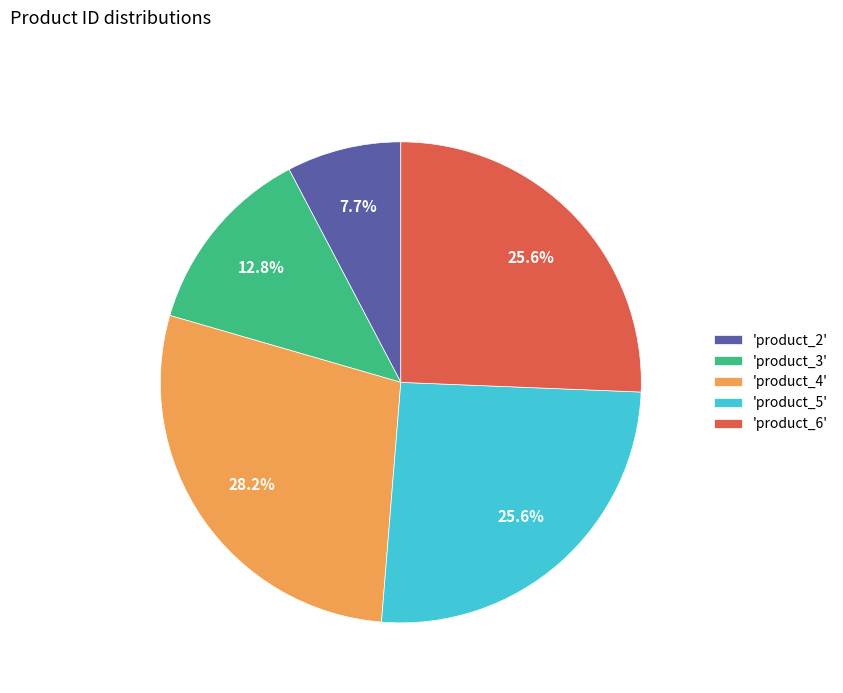

Which slice is the smallest?

'product_2'